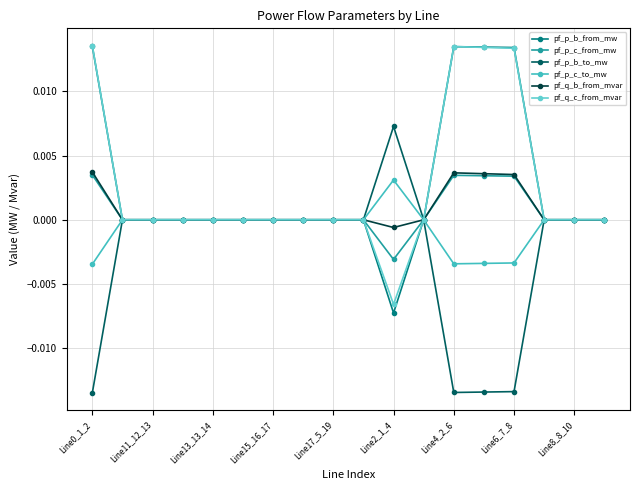

How many data points does each series have?

18